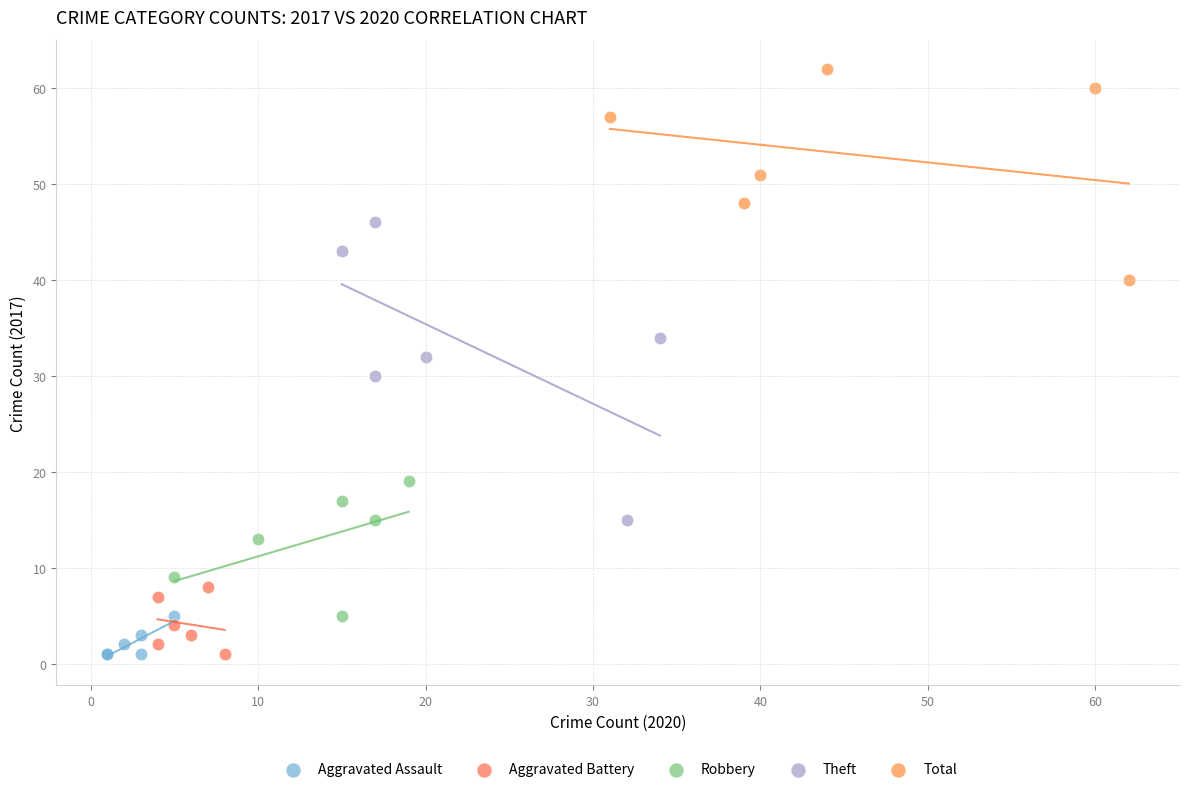

Which series contains the highest Y value?

Total